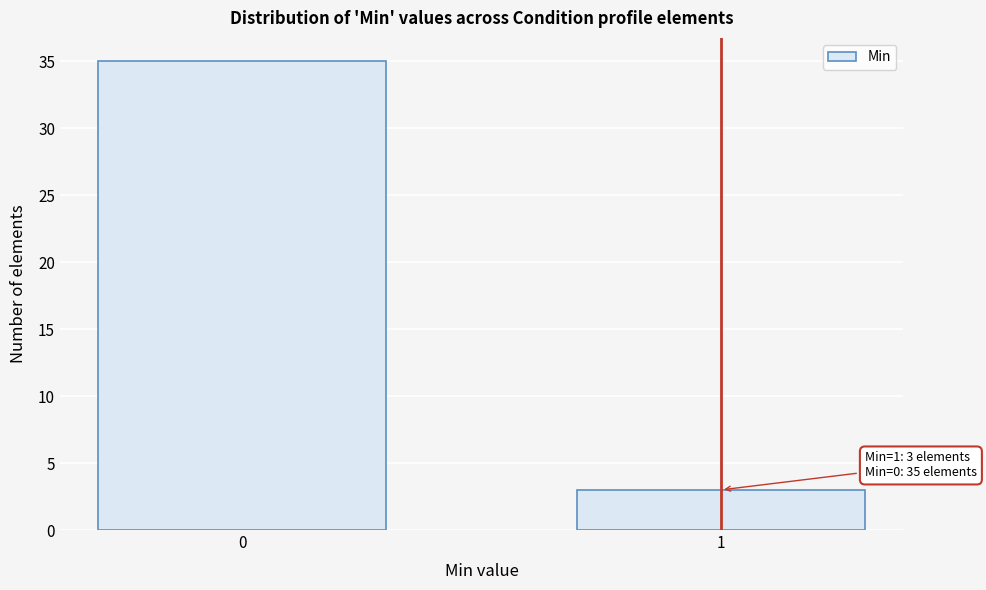

Reading left to right, what are all the values shown in this chart?

35	3